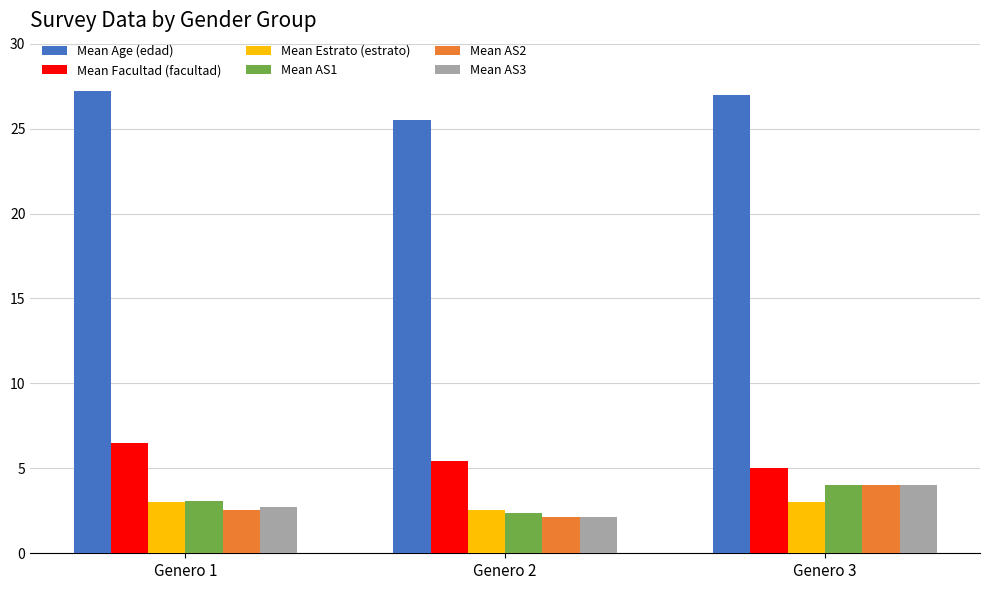

Reading left to right, list all the values displayed in this chart.

Mean Age (edad): 27.2	25.5	27.0
Mean Facultad (facultad): 6.5	5.4	5.0
Mean Estrato (estrato): 3.0	2.6	3.0
Mean AS1: 3.1	2.4	4.0
Mean AS2: 2.6	2.1	4.0
Mean AS3: 2.7	2.1	4.0